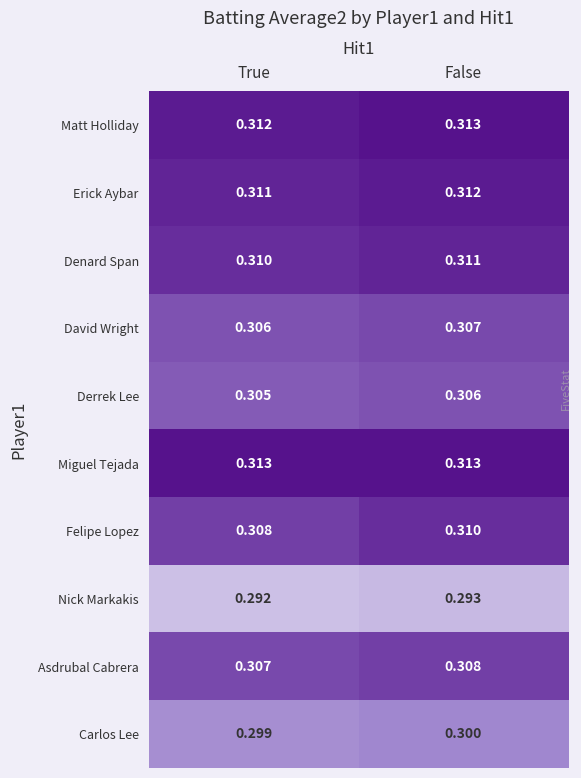

Where is Nick Markakis nearest to the value 0?

True